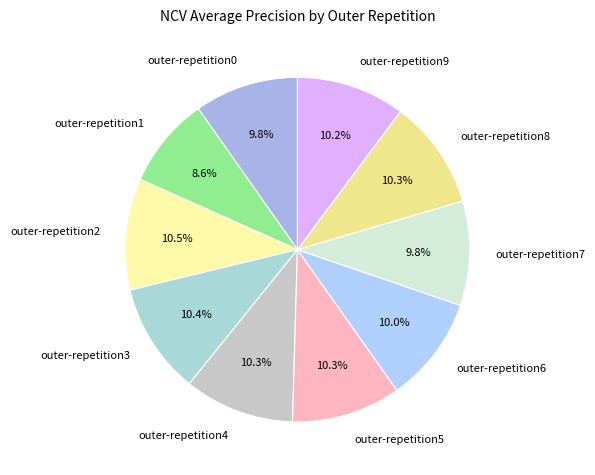

True or false: outer-repetition4 accounts for 10% of the total.

True